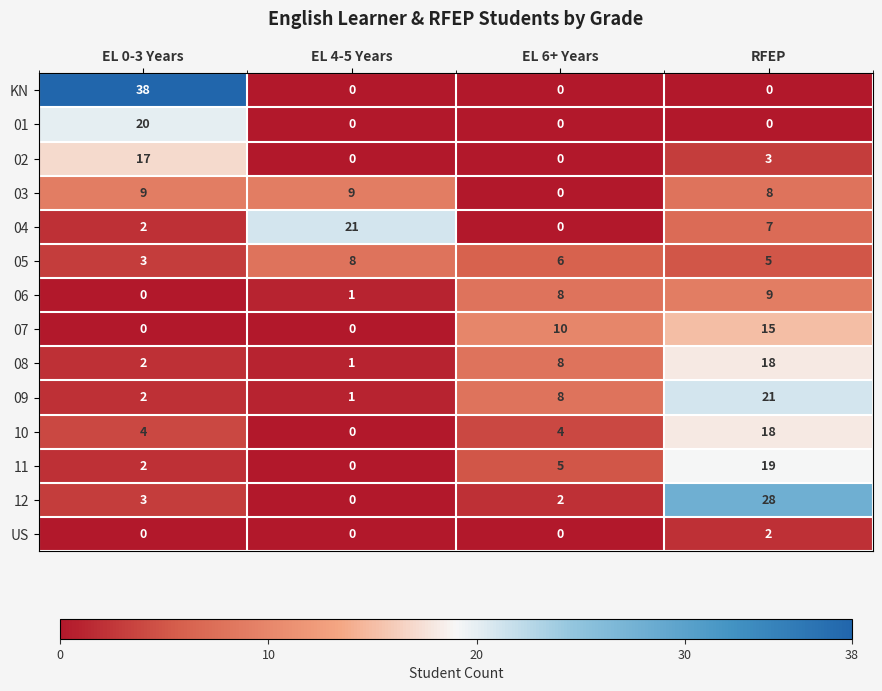

Which label corresponds to the largest value in the chart?

EL 0-3 Years